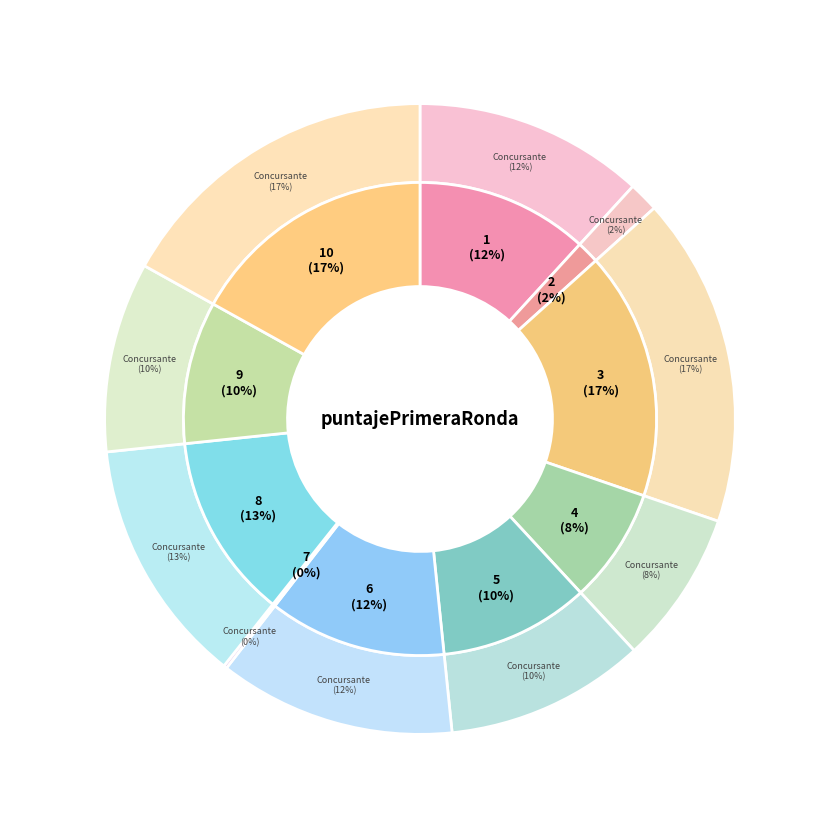

Which slice is the largest?

3